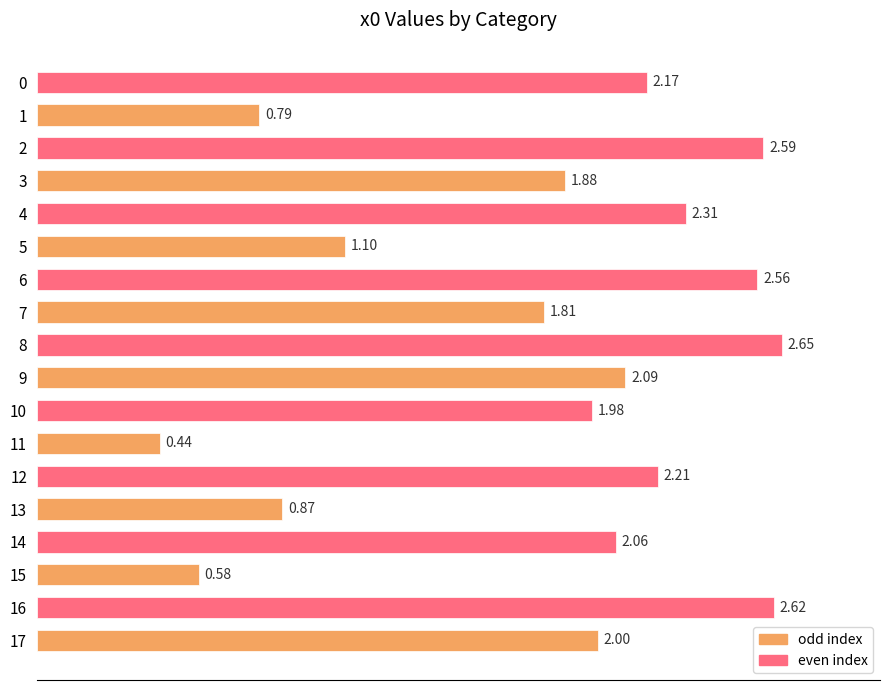

What is the change in value from 8 to 14?

-0.6